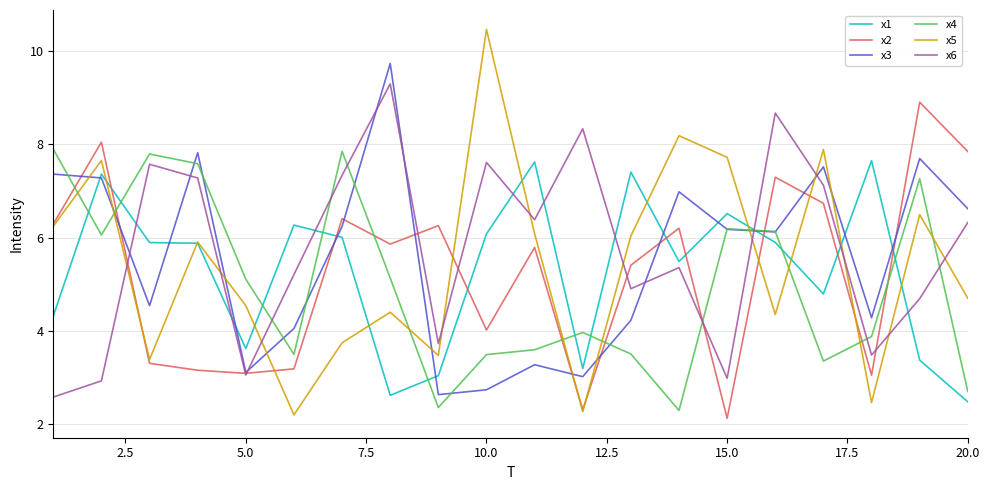

What is the greatest value displayed?

10.5